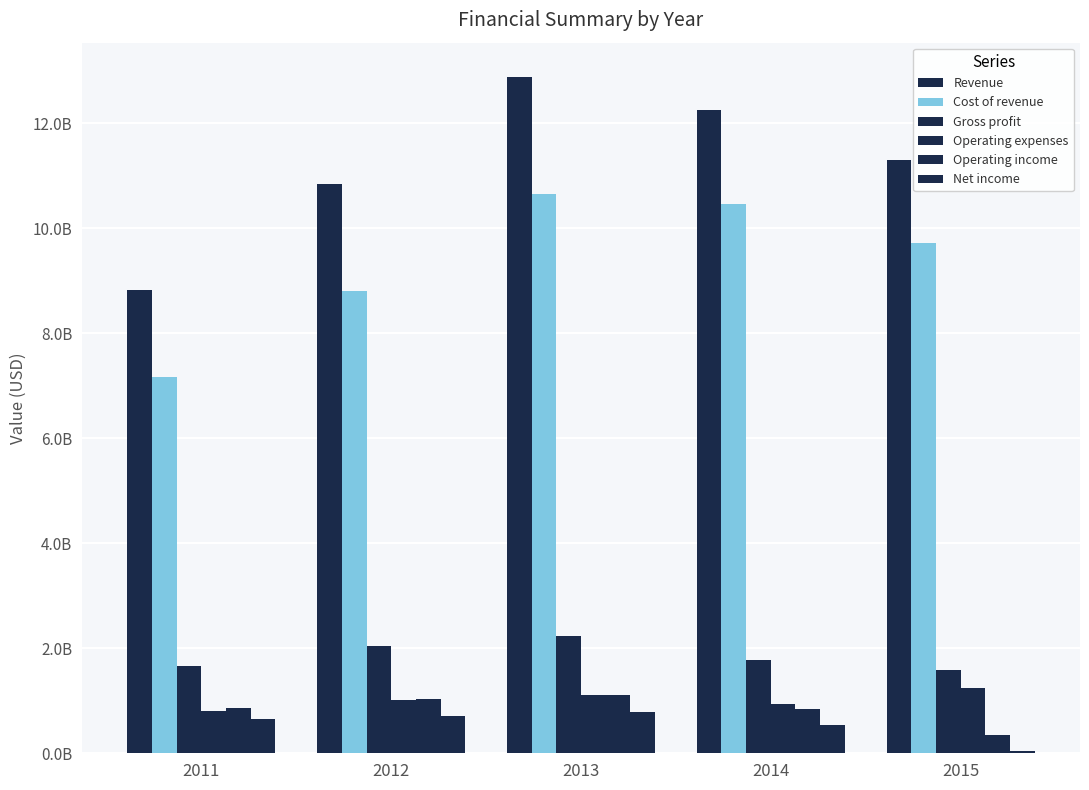

How many series are shown in this chart?

6